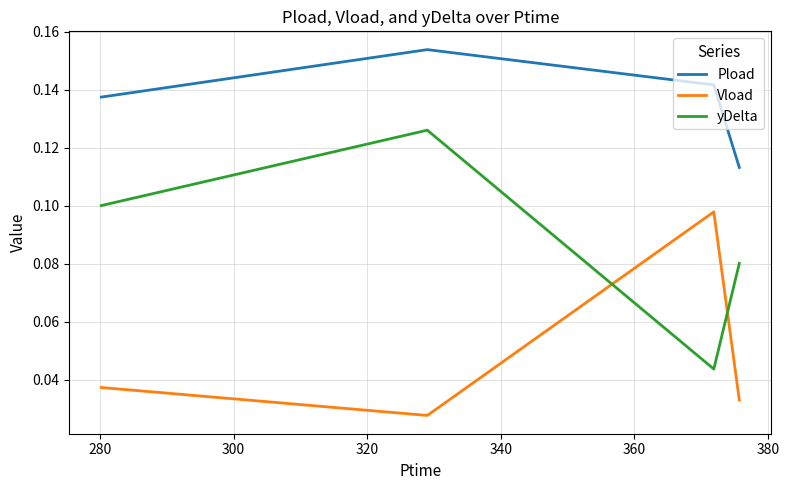

Which series has the largest total across all categories?

Pload